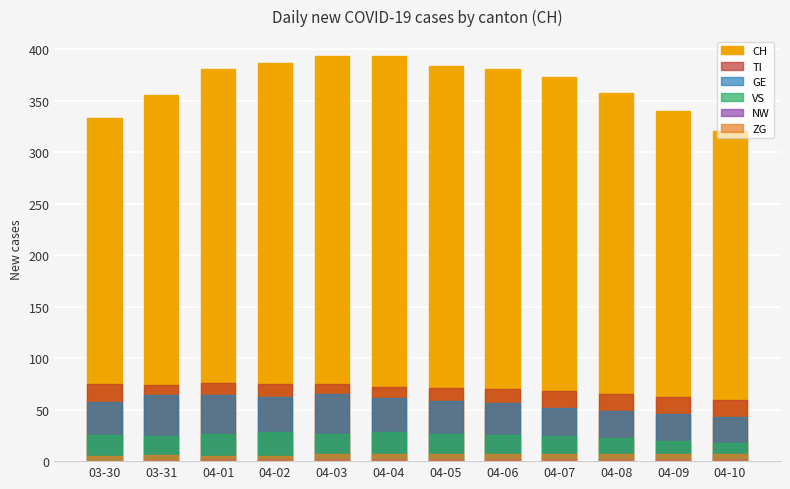

What is the difference between the maximum and minimum values in the TI series?

17